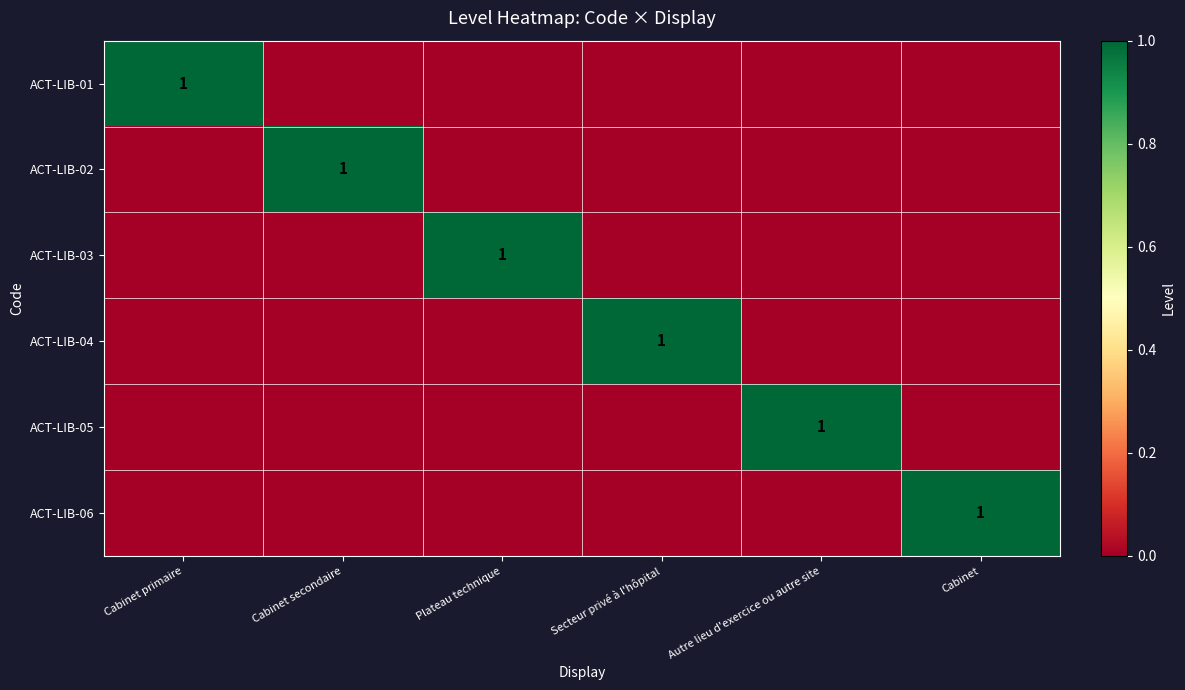

How many distinct data groups are displayed?

6